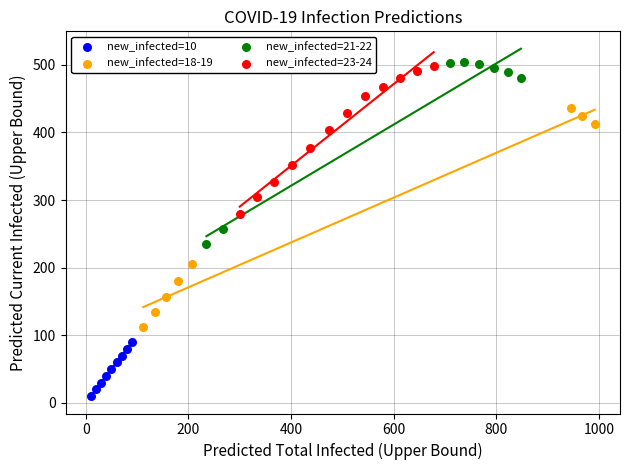

Which series has the largest Y range (max minus min)?

new_infected=18-19